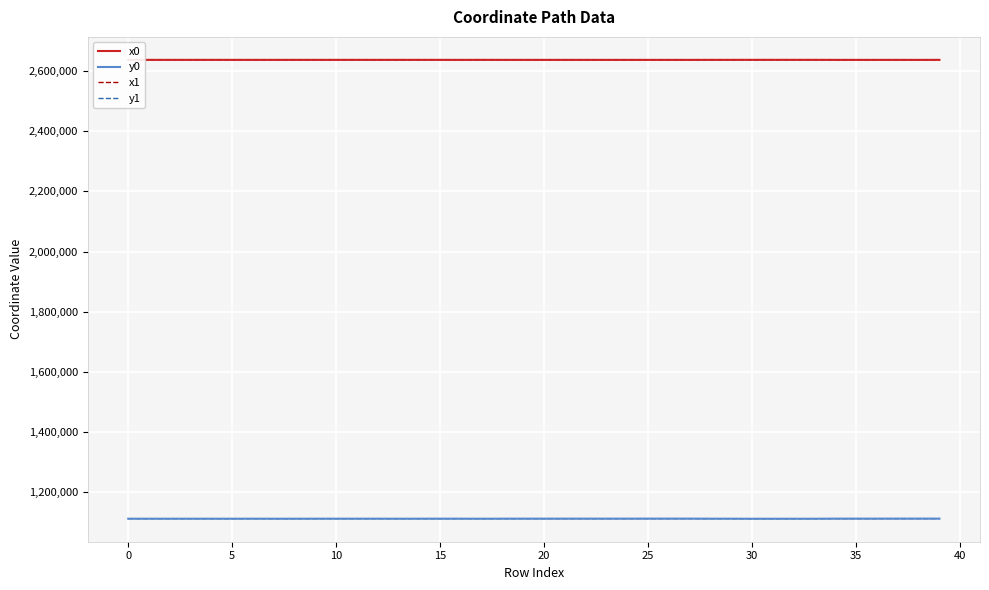

What is the maximum value for y0?

1112210.5